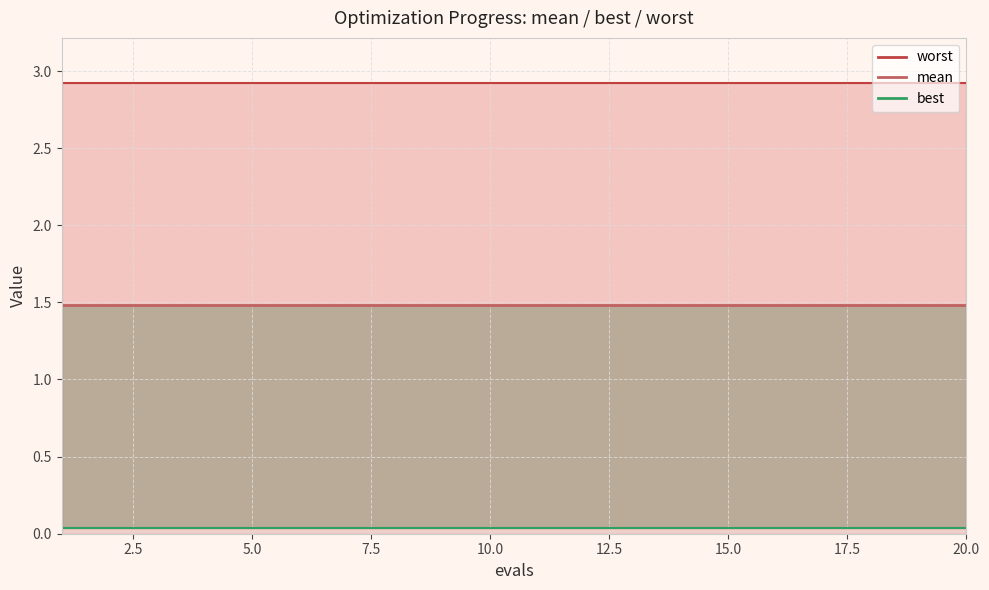

At 16, list the series in order from largest to smallest.

worst, mean, best